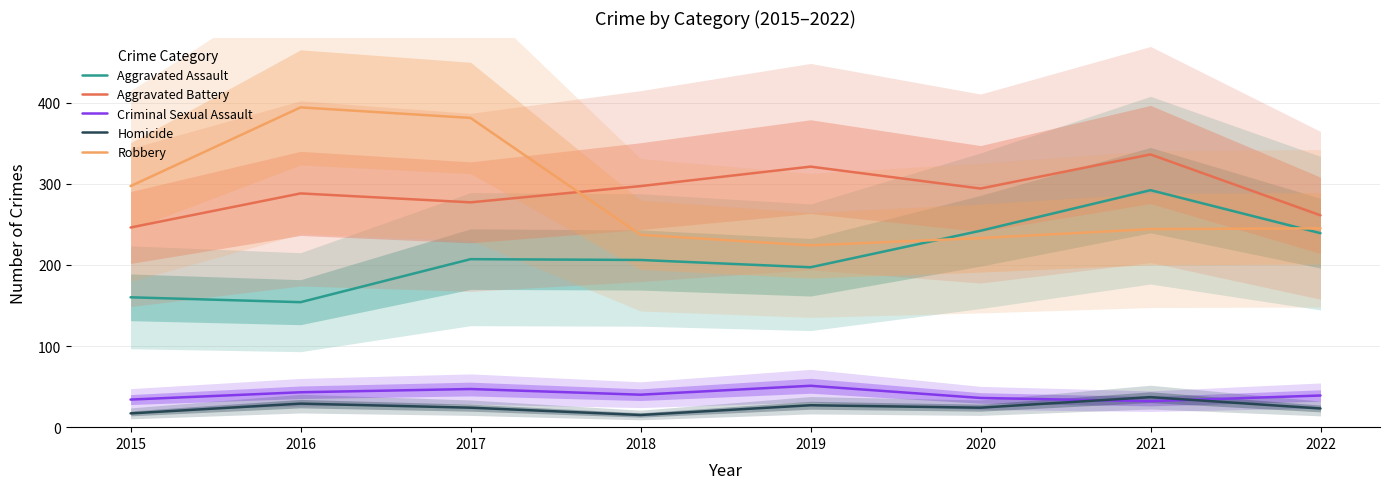

List the series in order of their peak value, lowest first.

Homicide, Criminal Sexual Assault, Aggravated Assault, Aggravated Battery, Robbery